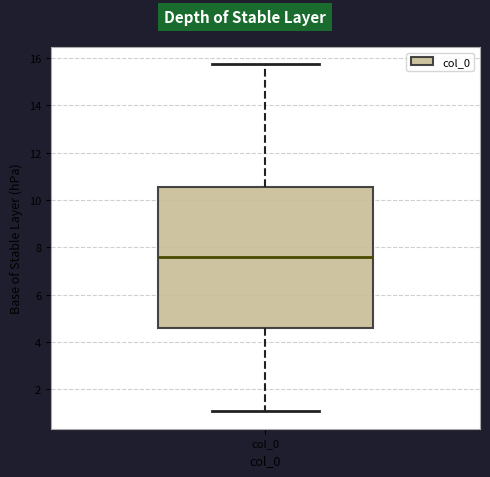

Where does the median line of the box for col_0 sit on the y-axis? The values are not printed on the chart, so give them approximately, as read against the axis.

7.6